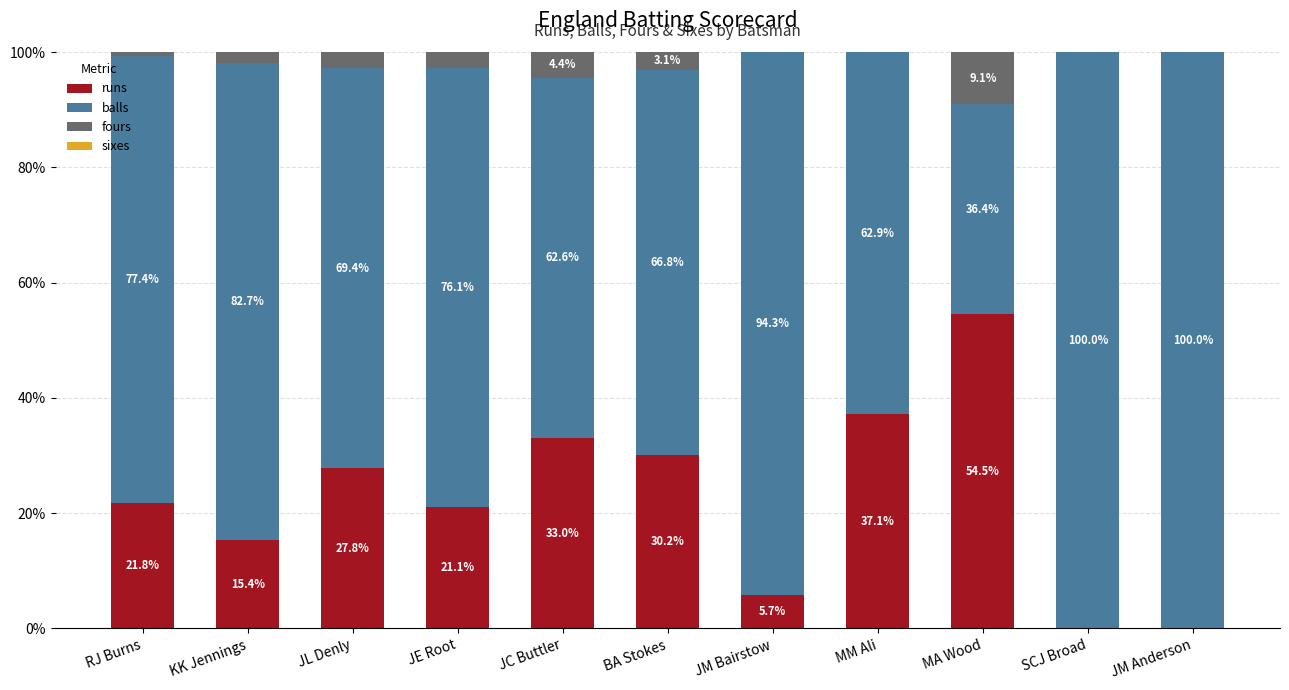

Reading left to right, list the values for the runs series.

RJ Burns=21.8	KK Jennings=15.4	JL Denly=27.8	JE Root=21.1	JC Buttler=33.0	BA Stokes=30.2	JM Bairstow=5.7	MM Ali=37.1	MA Wood=54.5	SCJ Broad=0.0	JM Anderson=0.0